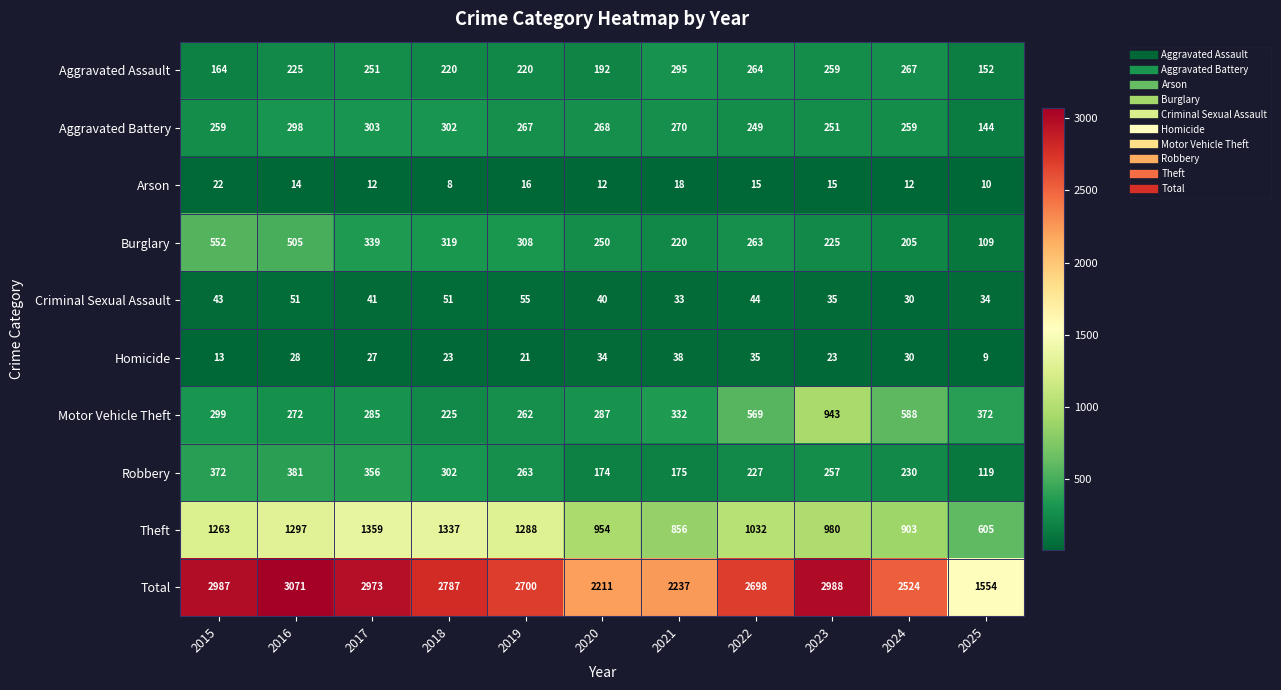

At which label is Motor Vehicle Theft closest to 584?

2024